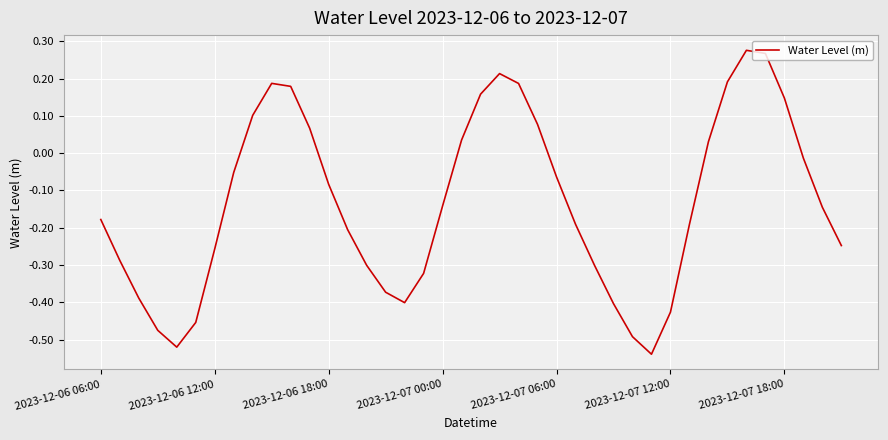

What is the difference between the maximum and minimum values?

0.8